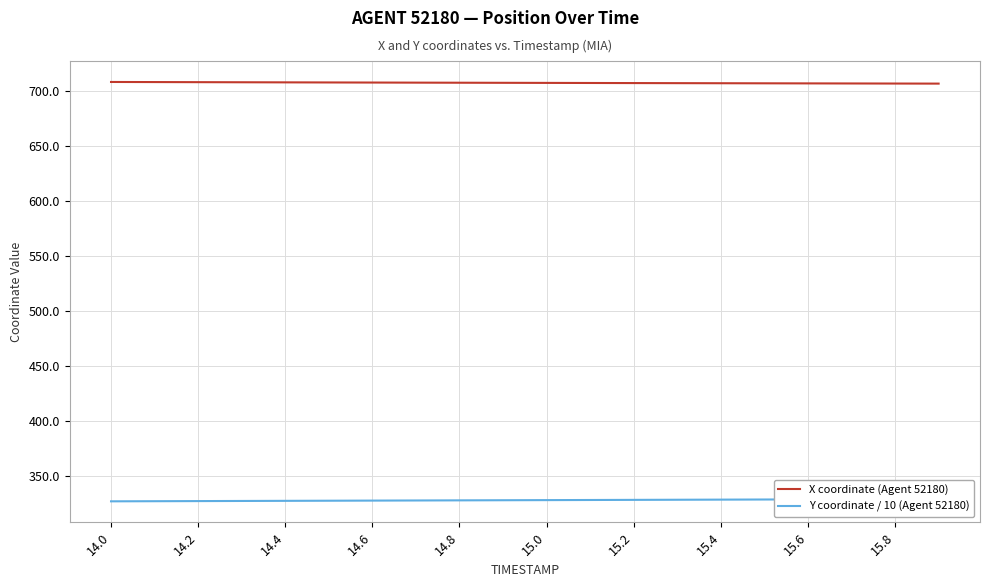

True or false: Y coordinate / 10 (Agent 52180) has more than 2 interior local peaks.

False